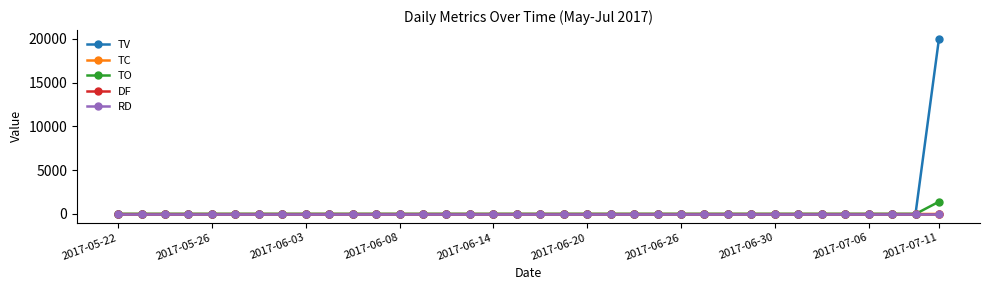

Rank the series by their maximum value, from highest to lowest.

TV, TO, TC, DF, RD